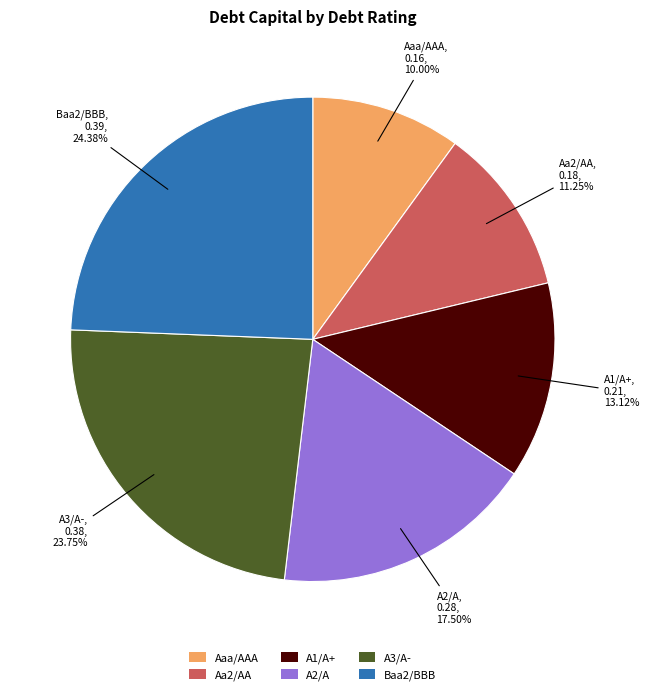

To the nearest percent, what is the difference between the Aa2/AA and A1/A+ slice percentages?

2%